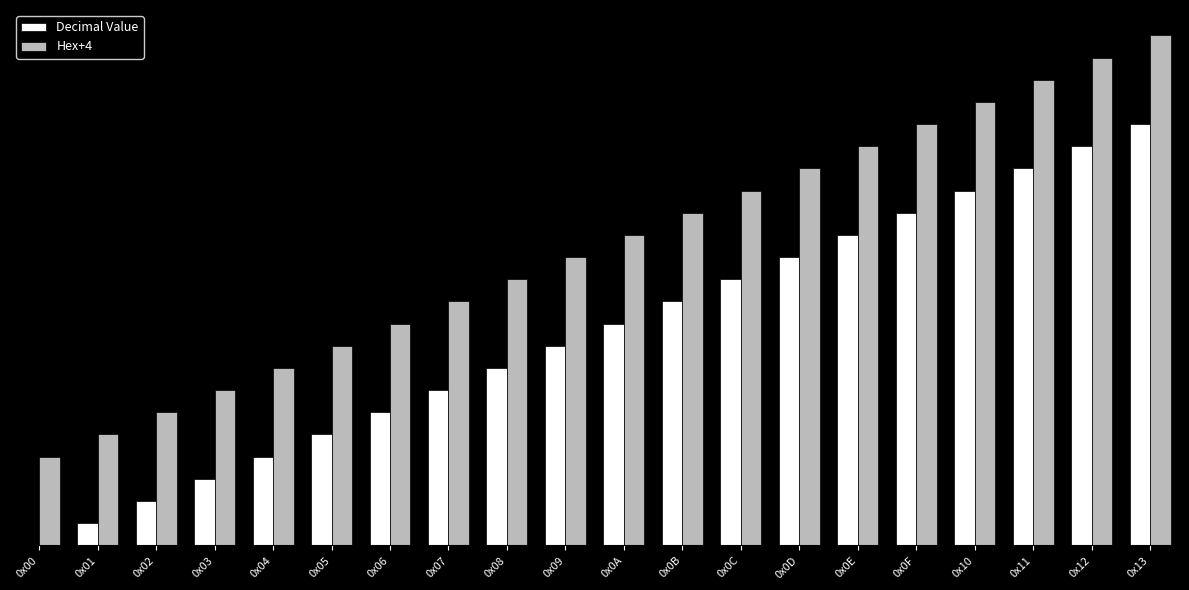

The Hex+4 series shows 13 at 0x09. True or false?

True